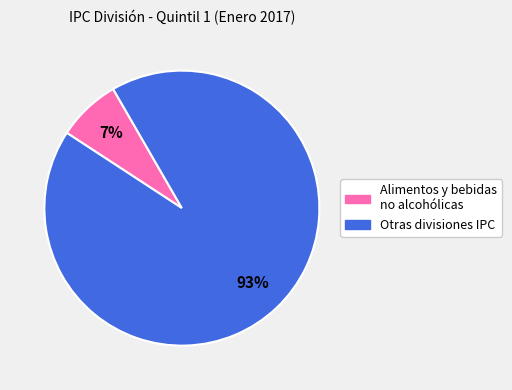

Is there any slice that represents more than half of the pie?

Yes